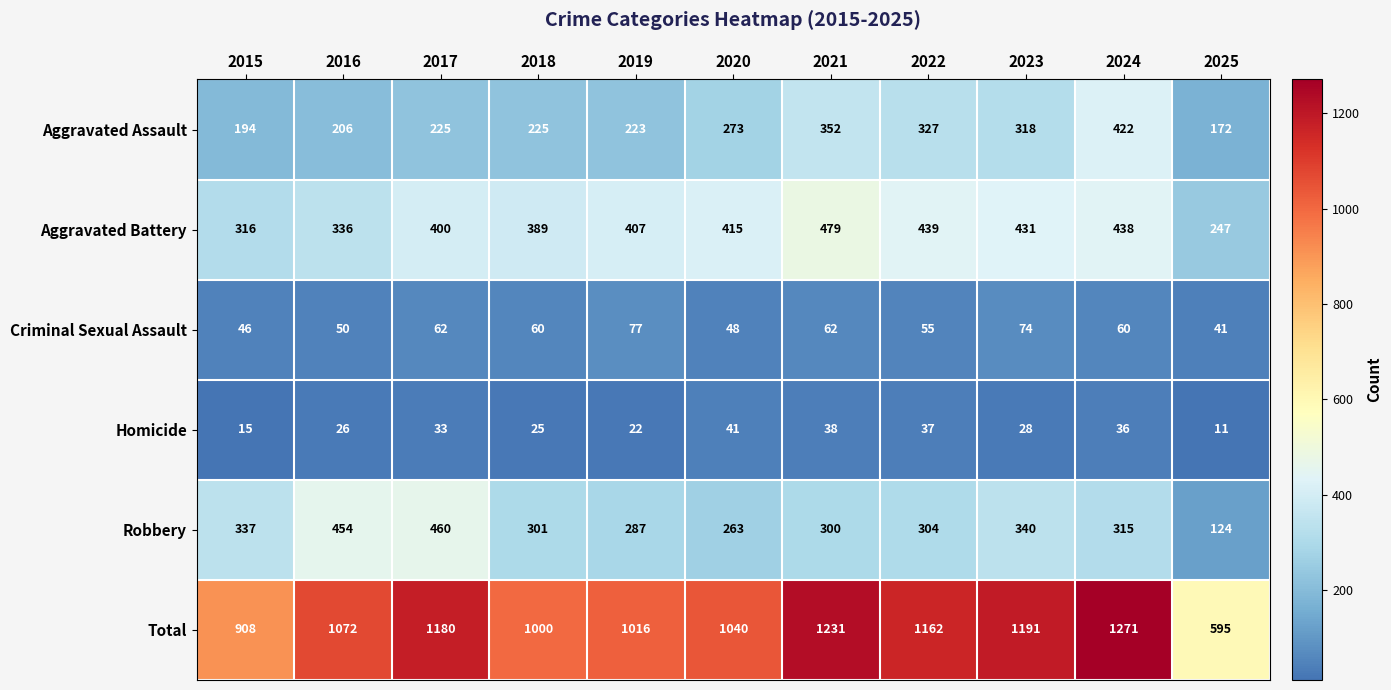

Which category has the highest value across all series?

2024